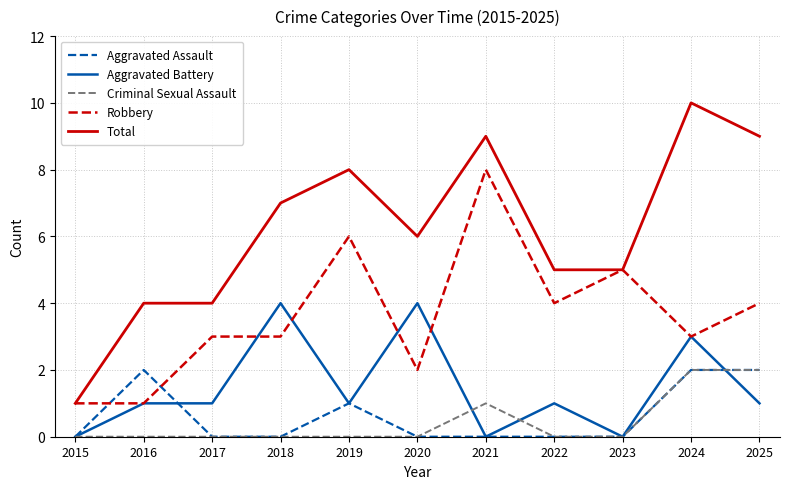

True or false: Aggravated Assault has more than 0 points higher than both neighbors.

True